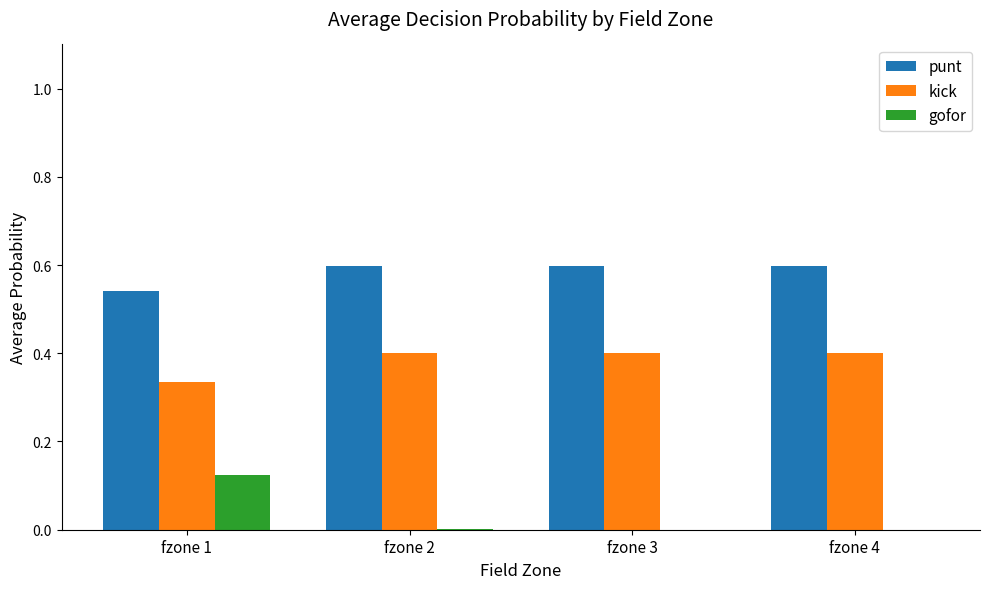

The kick series shows 0.2 at fzone 2. True or false?

False